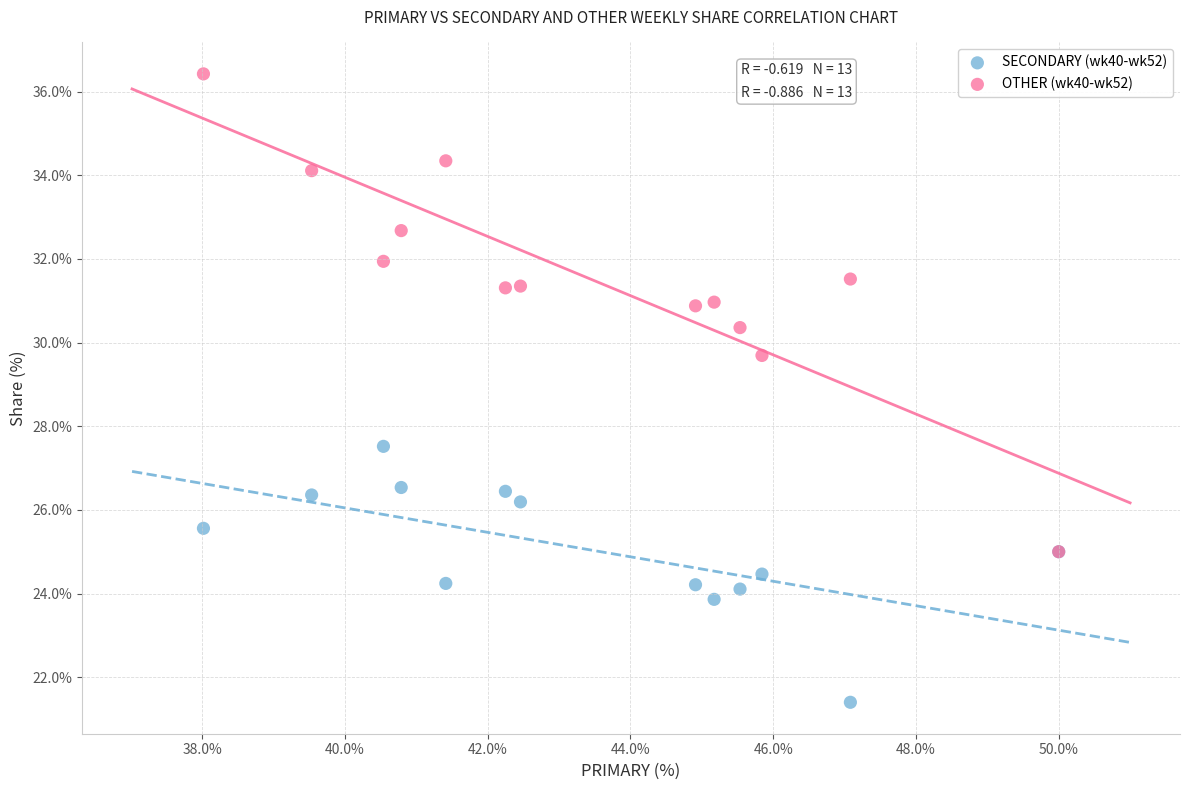

Which series reaches the minimum Y coordinate?

SECONDARY (wk40-wk52)